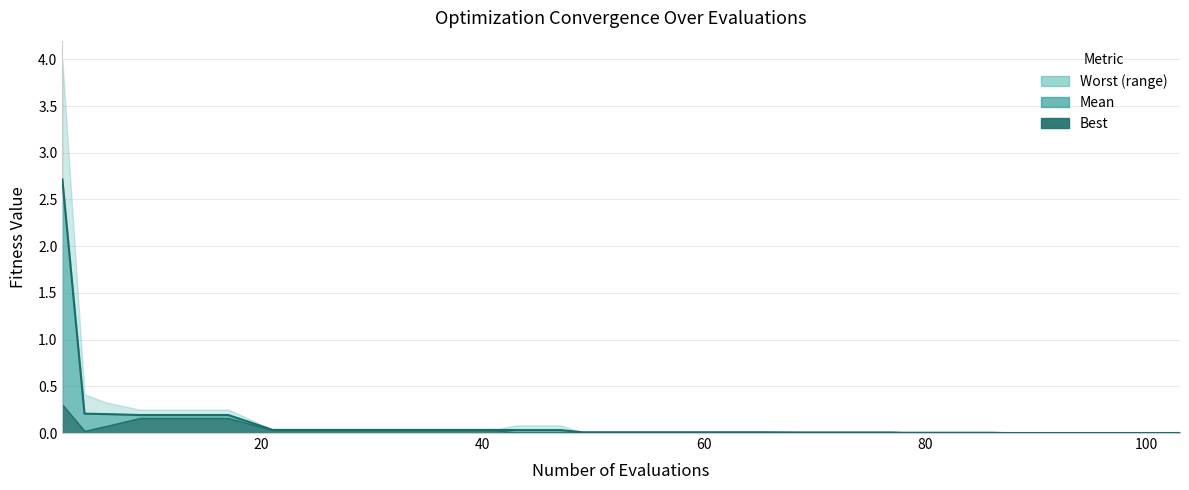

Reading right to left, extract all data points from this chart.

mean: 103=0.0	99=0.0	95=0.0	91=0.0	87=0.0	86=0.0	82=0.0	78=0.0	77=0.0	73=0.0	69=0.0	65=0.0	61=0.0	57=0.0	53=0.0	49=0.0	47=0.0	43=0.0	41=0.0	37=0.0	33=0.0	29=0.0	25=0.0	21=0.0	17=0.2	13=0.2	9=0.2	6=0.2	4=0.2	2=2.7
best: 103=0.0	99=0.0	95=0.0	91=0.0	87=0.0	86=0.0	82=0.0	78=0.0	77=0.0	73=0.0	69=0.0	65=0.0	61=0.0	57=0.0	53=0.0	49=0.0	47=0.0	43=0.0	41=0.0	37=0.0	33=0.0	29=0.0	25=0.0	21=0.0	17=0.2	13=0.2	9=0.2	6=0.1	4=0.0	2=0.3
worst: 103=0.0	99=0.0	95=0.0	91=0.0	87=0.0	86=0.0	82=0.0	78=0.0	77=0.0	73=0.0	69=0.0	65=0.0	61=0.0	57=0.0	53=0.0	49=0.0	47=0.1	43=0.1	41=0.0	37=0.0	33=0.0	29=0.0	25=0.0	21=0.0	17=0.3	13=0.3	9=0.3	6=0.3	4=0.4	2=4.0